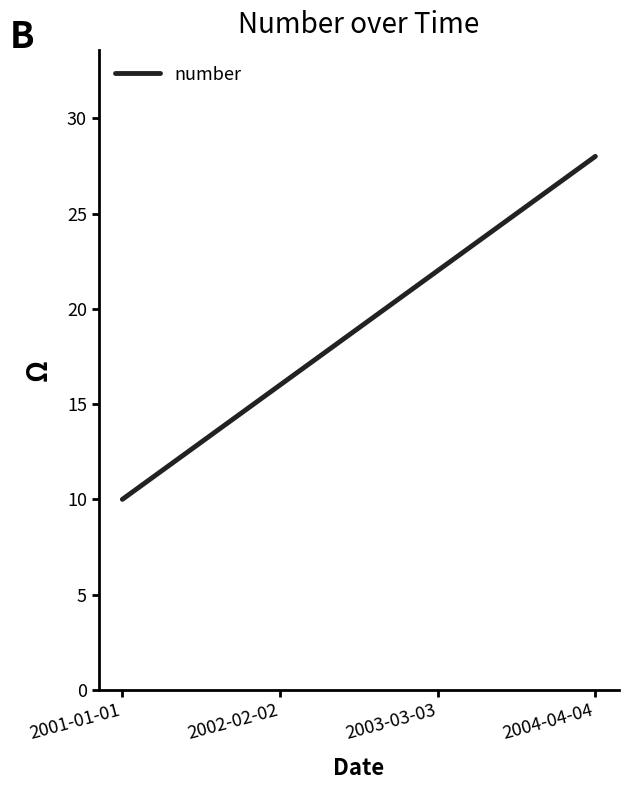

True or false: the data shows 2 at 2001-01-01.

False